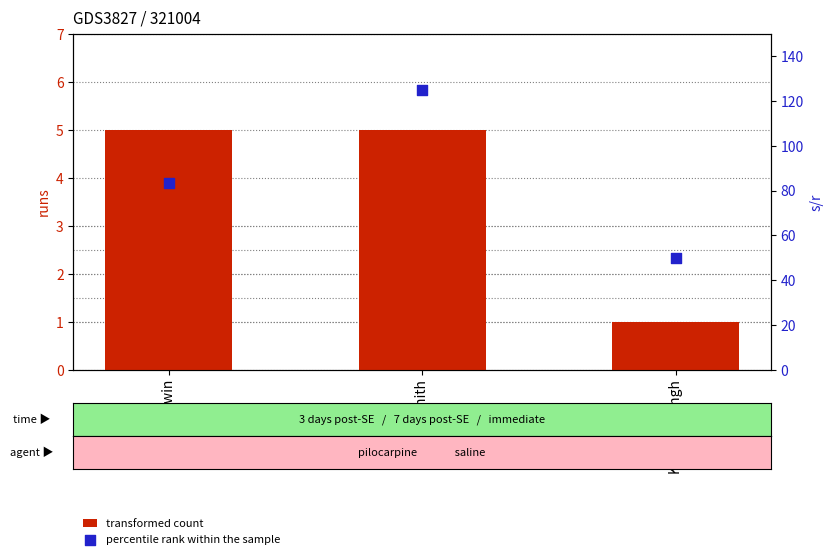

At how many categories does at least one series exceed 92?

1